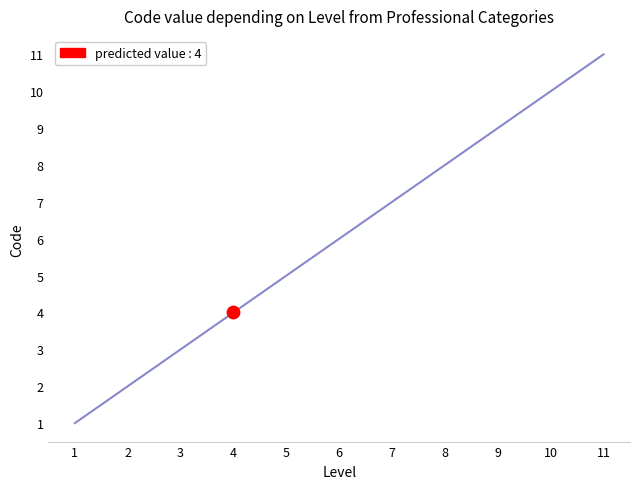

What is the change in value from 4 to 6?

+2